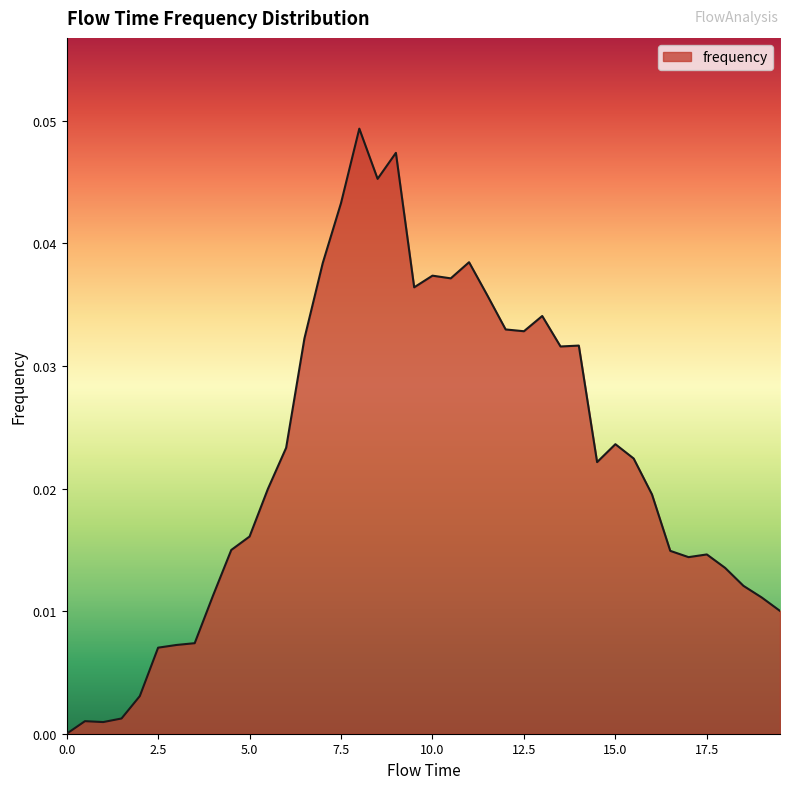

How many points are lower than both their immediate neighbors (excluding endpoints)?

8